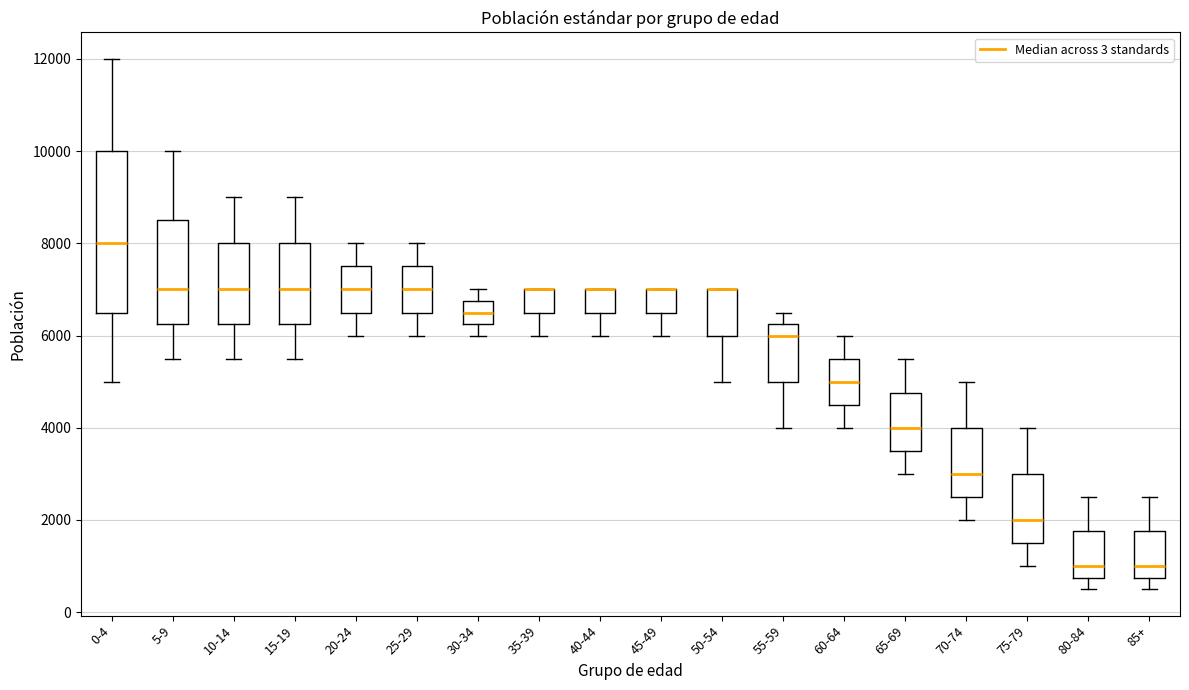

Where does the upper whisker of the box for 60-64 end on the y-axis? The values are not printed on the chart, so give them approximately, as read against the axis.

6000